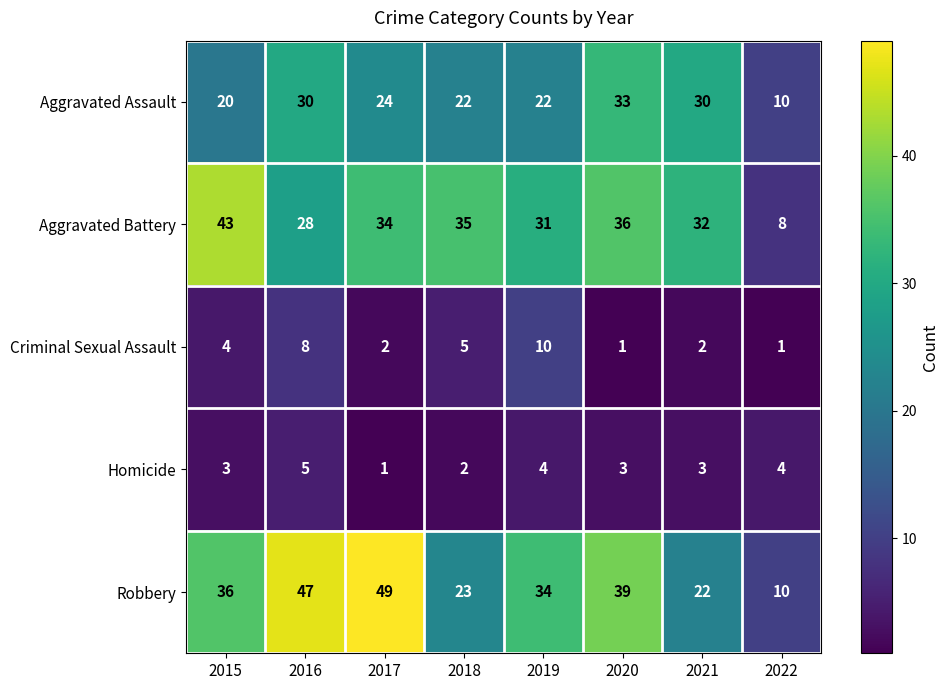

What is the difference between the maximum and minimum values in the Criminal Sexual Assault series?

9